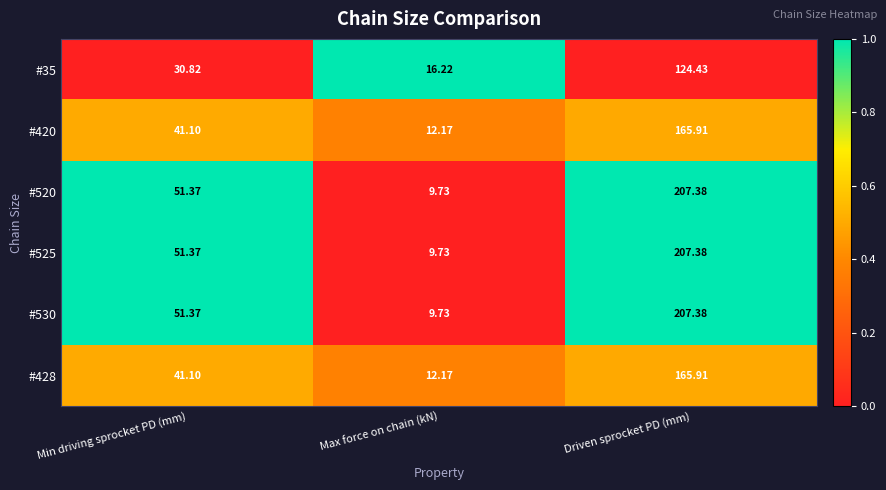

List the labels in order of #525 value, smallest first.

Max force on chain (kN), Min driving sprocket PD (mm), Driven sprocket PD (mm)